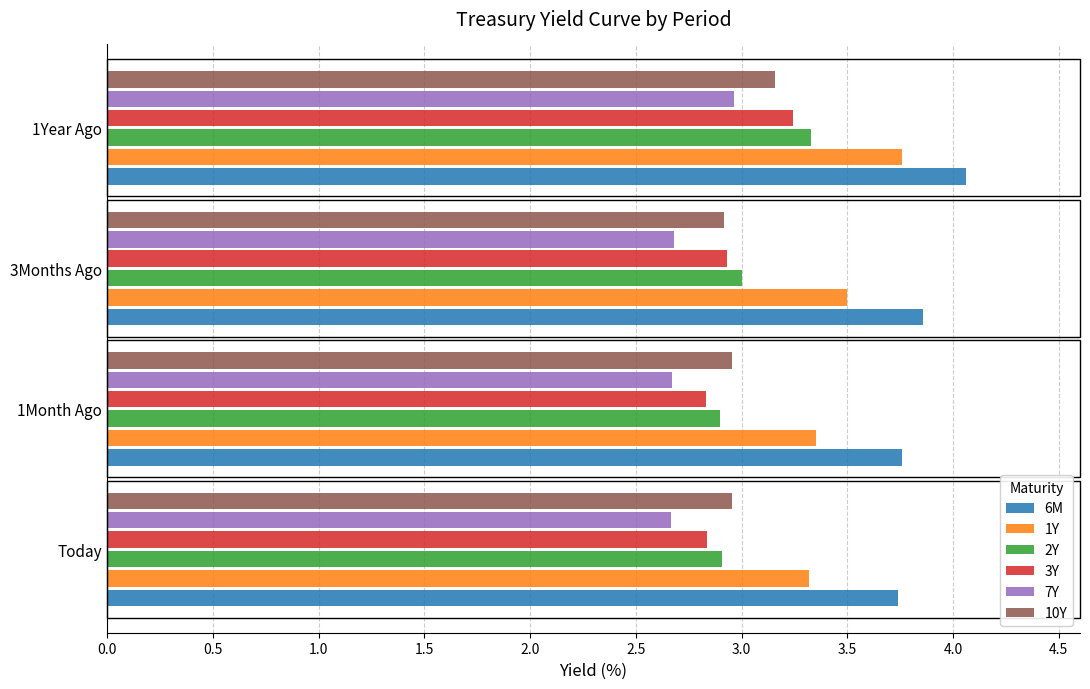

How many values in the 2Y series are below 3?

2